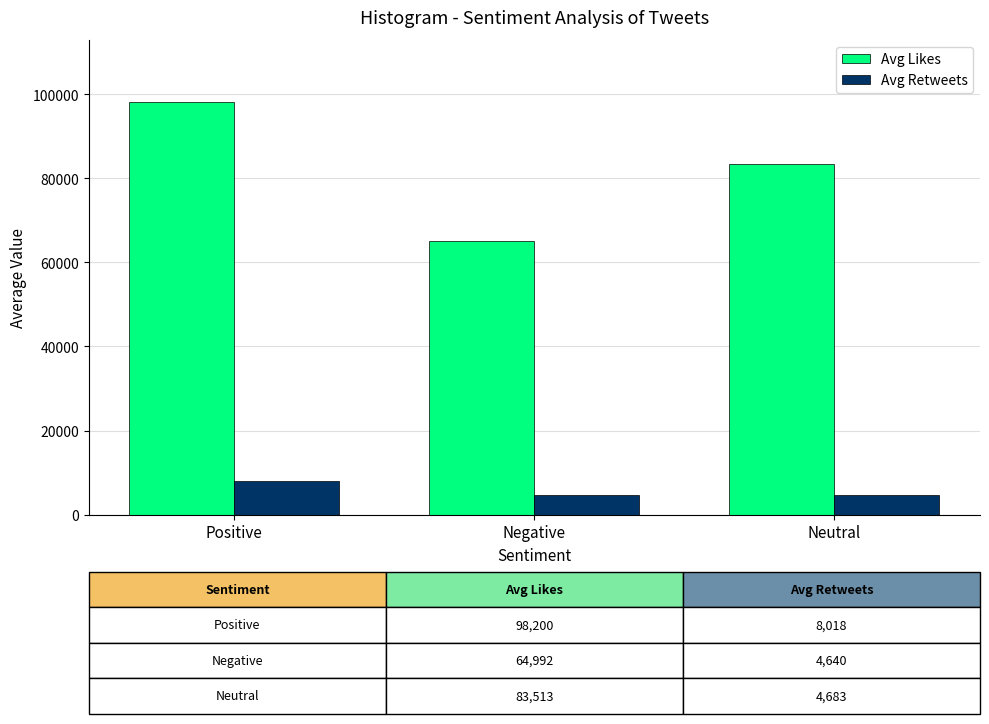

Count the number of data series in this chart.

2